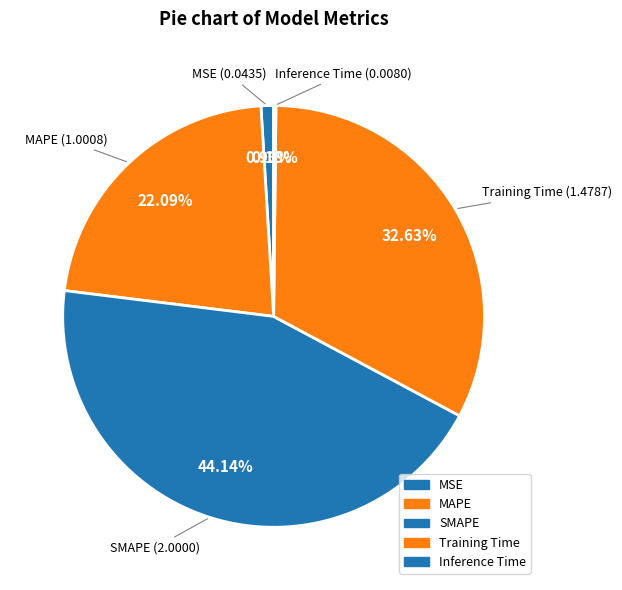

To the nearest percent, what is the average slice percentage?

20%